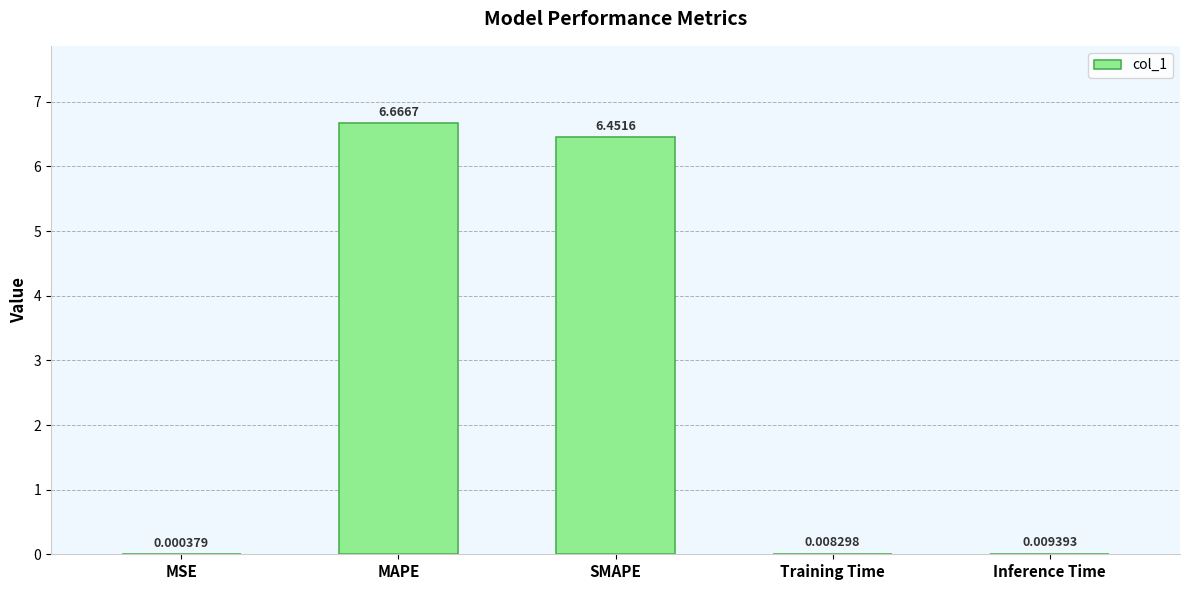

Which has a higher value, SMAPE or MAPE?

MAPE